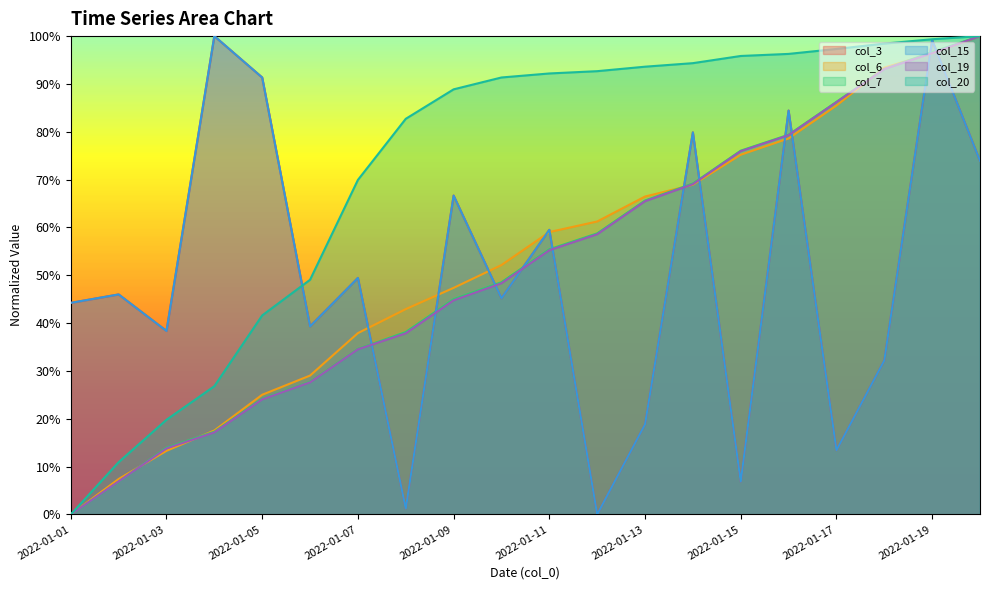

Count the number of categories in the chart.

20